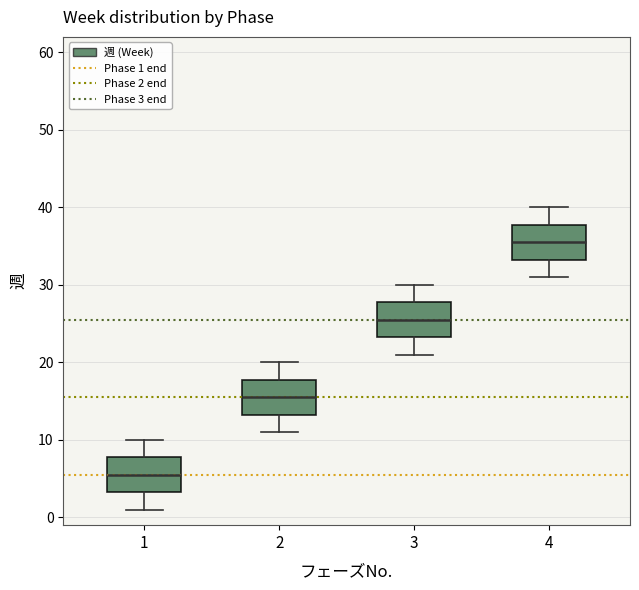

Reading left to right, read every box against the y-axis: the position of its median line, the range the box covers, and the ends of its whiskers. The values are not printed on the chart, so give them approximately, as read against the axis.

1: median 6, box 3 to 8, whiskers 1 to 10
2: median 16, box 13 to 18, whiskers 11 to 20
3: median 26, box 23 to 28, whiskers 21 to 30
4: median 36, box 33 to 38, whiskers 31 to 40